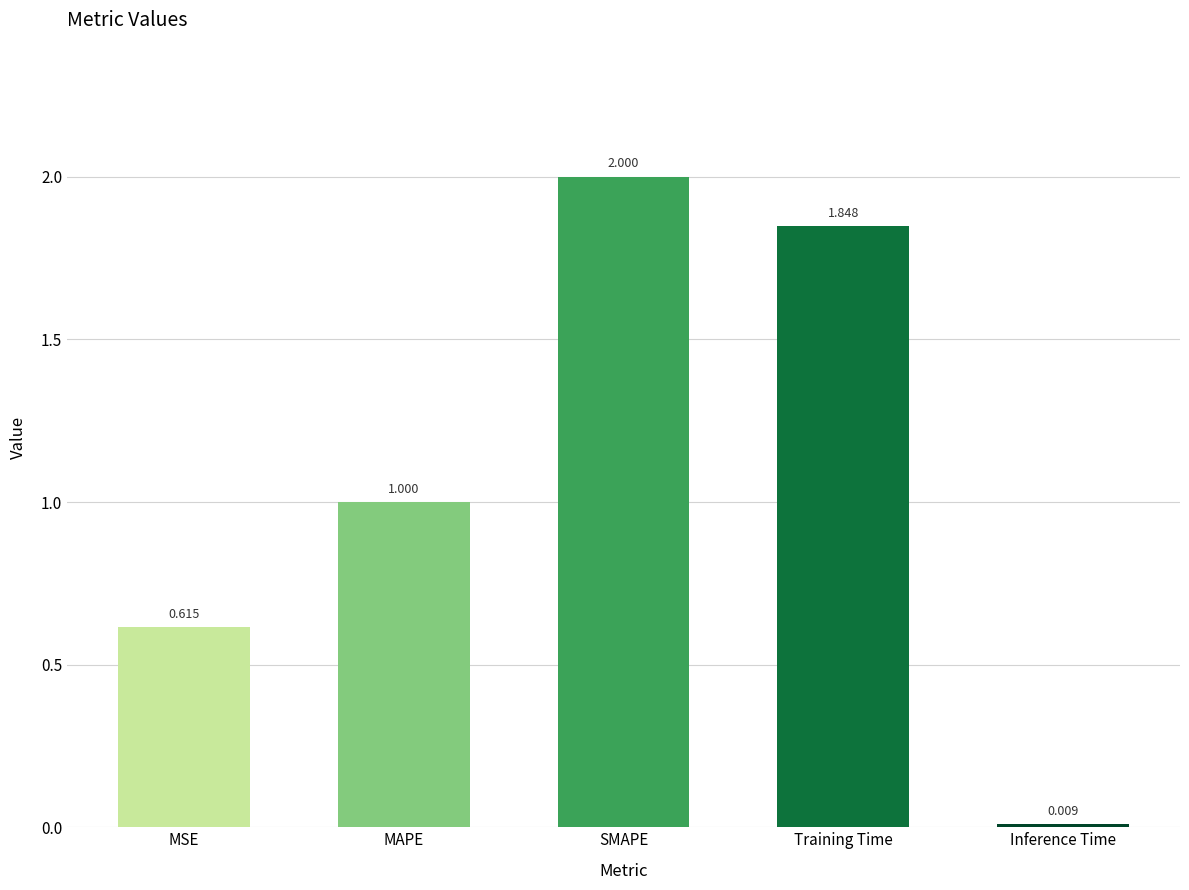

The chart shows a value of 0.5 at Training Time. True or false?

False